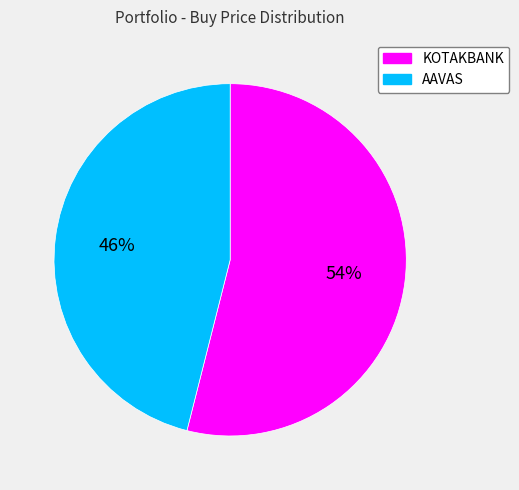

To the nearest percent, what portion does AAVAS represent?

46%